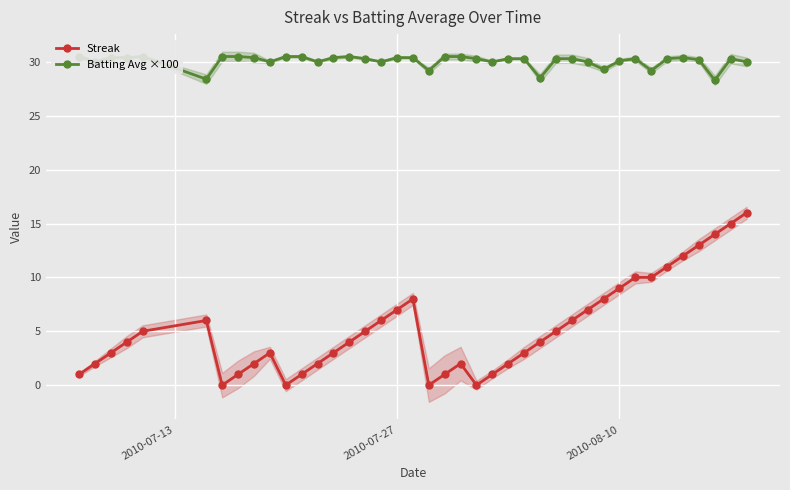

True or false: Batting Avg ×100 and Streak cross at least once.

False